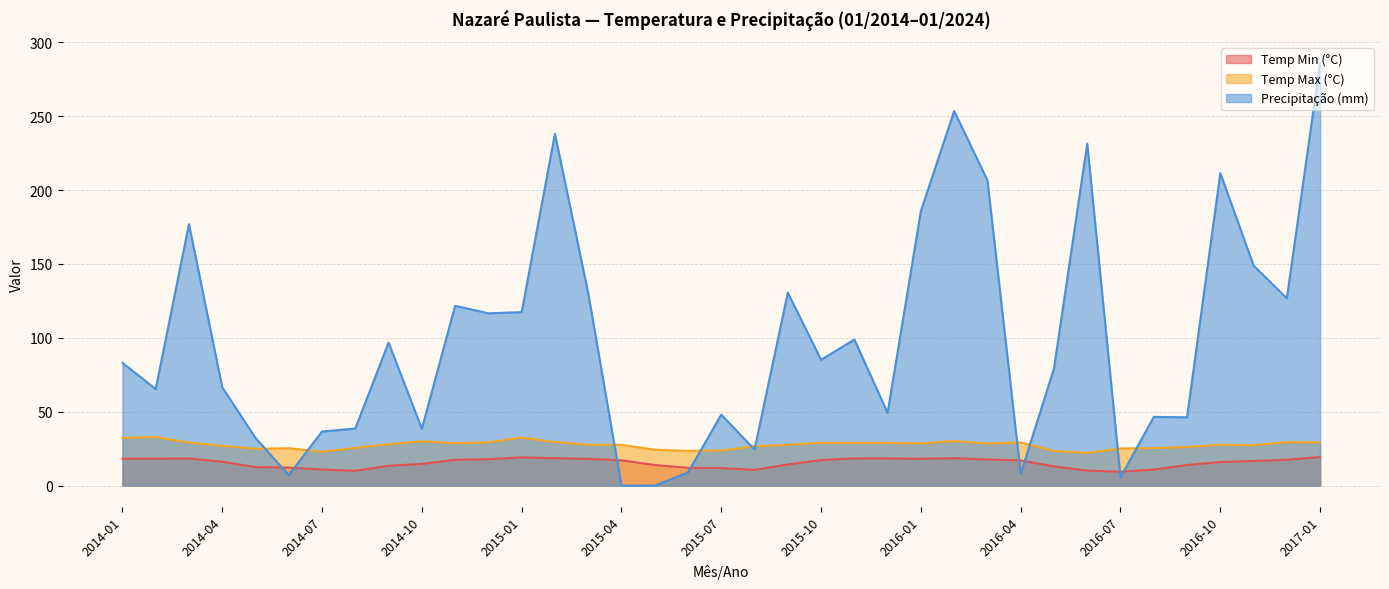

What are all the series names shown in the legend?

Temp Min (°C), Temp Max (°C), Precipitação (mm)